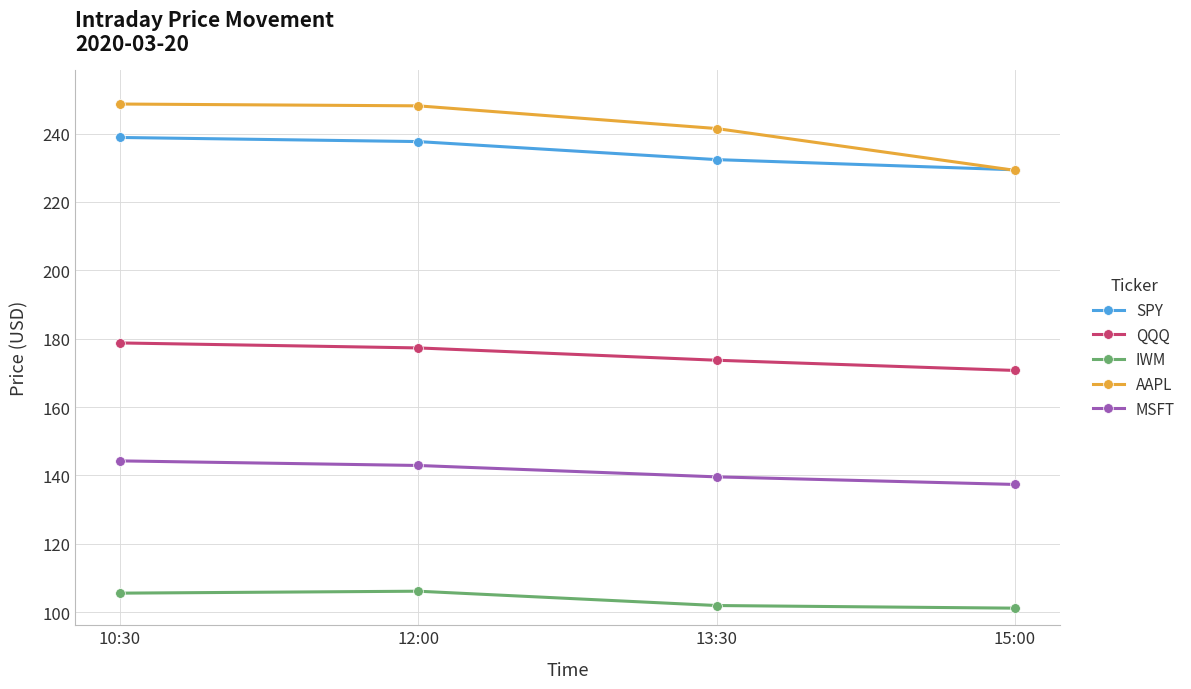

Between 10:30 and 15:00, which series saw the biggest shift?

AAPL